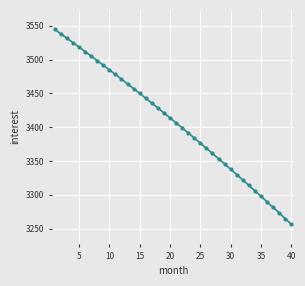

True or false: there are more than 2 points higher than both neighbors.

False